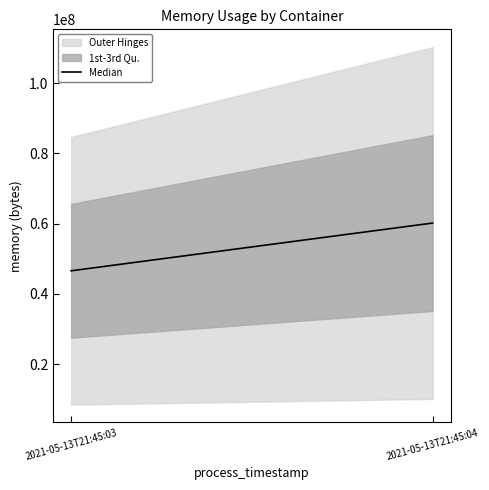

Which label corresponds to the smallest value in the chart?

2021-05-13T21:45:03